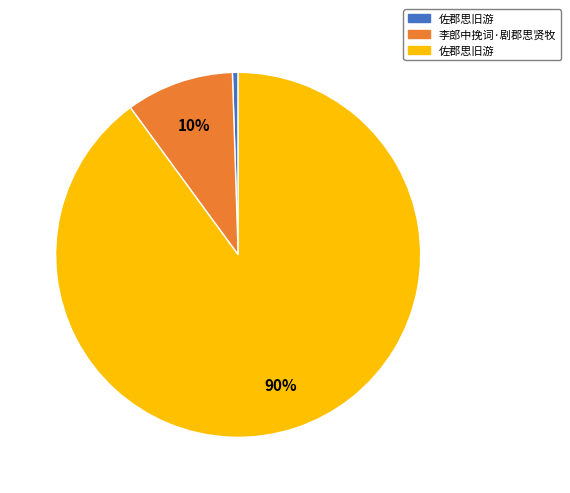

To the nearest percent, what is the average slice percentage?

33%